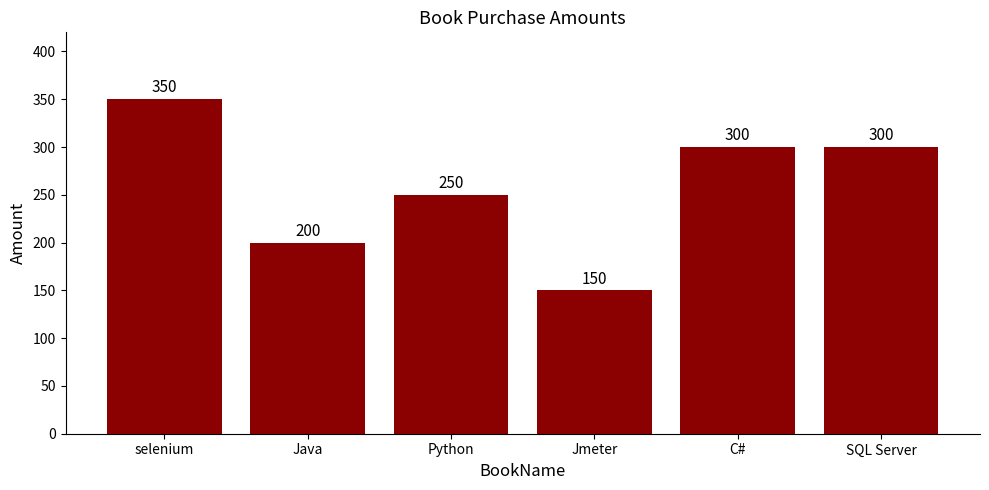

What is the ratio of the value at Python to the value at SQL Server?

0.8